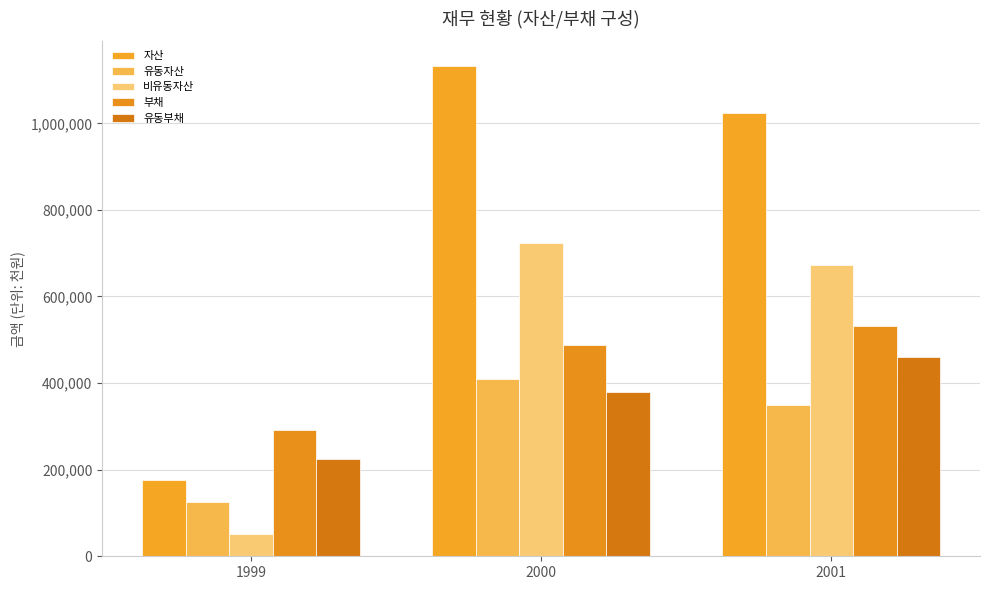

The value of 부채 at 2001 is 284868. True or false?

False